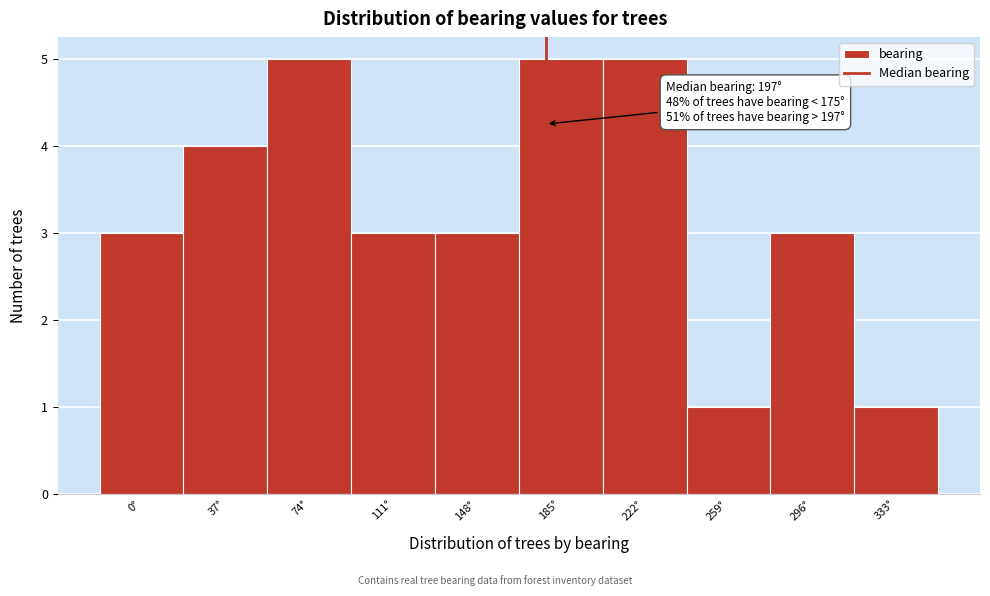

Reading left to right, transcribe all the data shown in this chart.

0°=3	37°=4	74°=5	111°=3	148°=3	185°=5	222°=5	259°=1	296°=3	333°=1